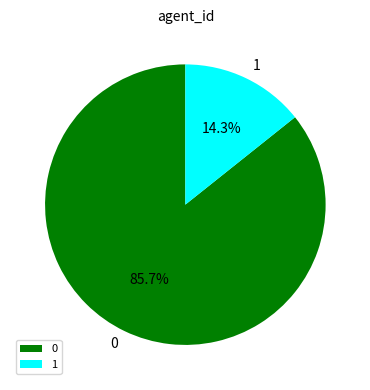

How much of the chart is everything except 1?

85.7%